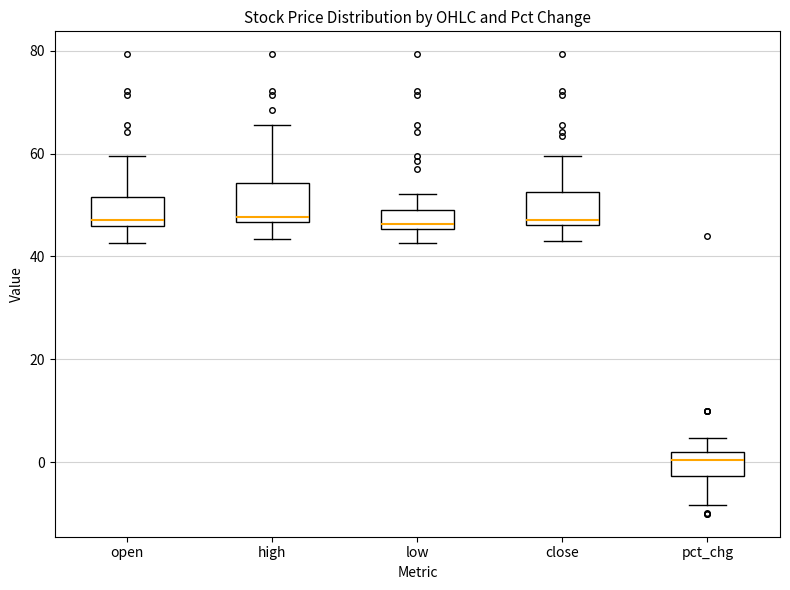

Where does the median line of the box for pct_chg sit on the y-axis? The values are not printed on the chart, so give them approximately, as read against the axis.

0